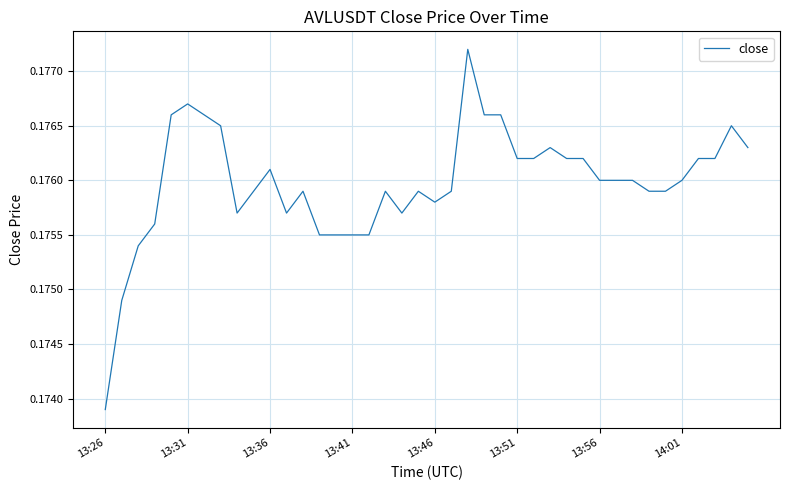

What is the maximum value shown in the chart?

0.2